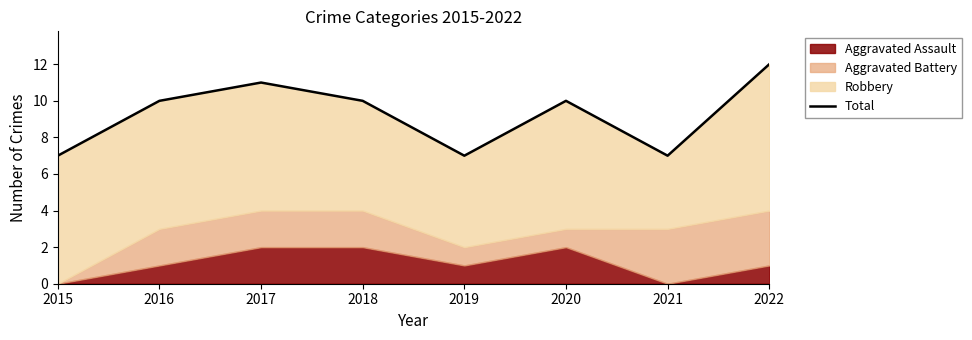

Is it true that the value at 2016 is 4?

False